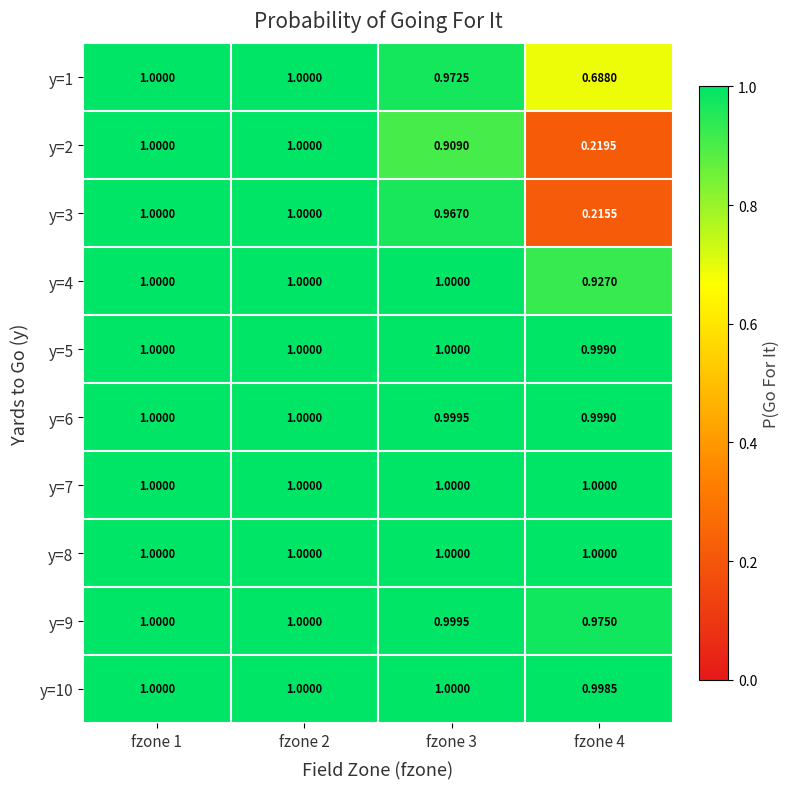

List the series in order of their peak value, highest first.

y=1, y=2, y=3, y=4, y=5, y=6, y=7, y=8, y=9, y=10